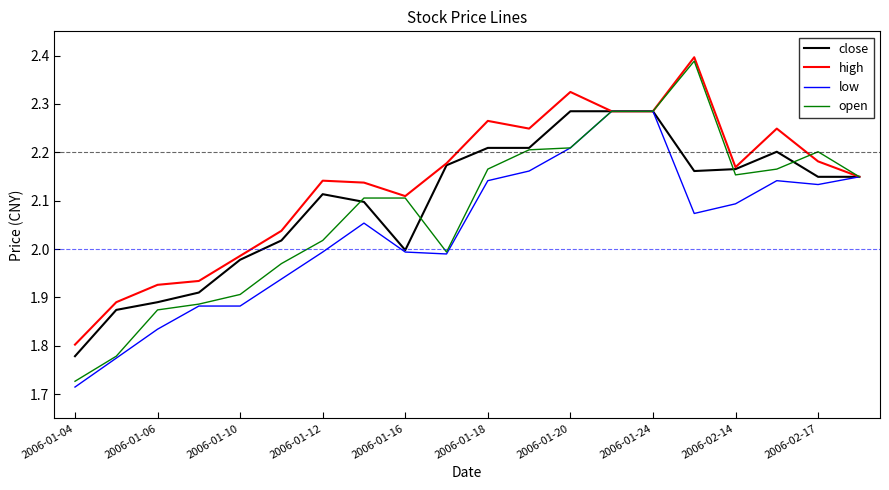

Which series has the largest total across all categories?

high